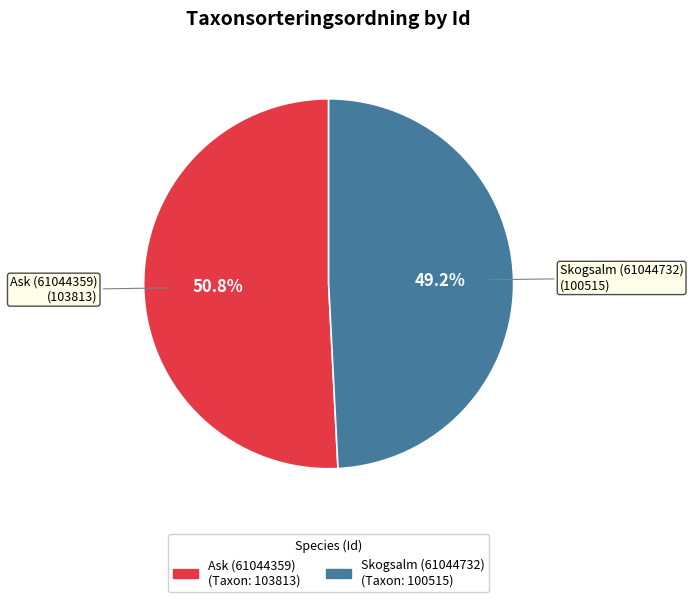

Which category has the smallest portion of the pie?

Skogsalm (61044732)